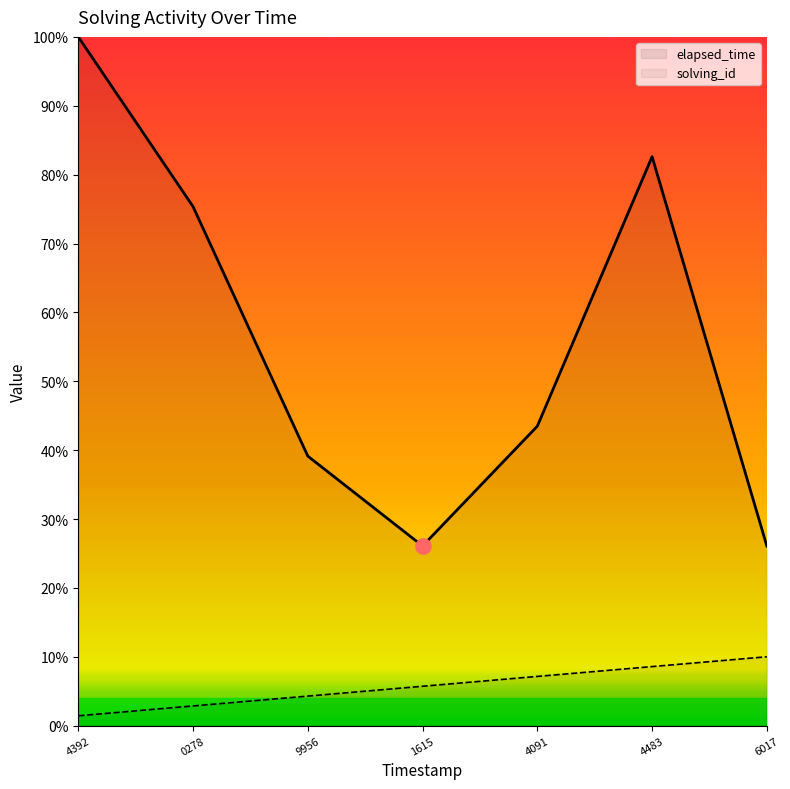

At how many categories does at least one series exceed 6?

7